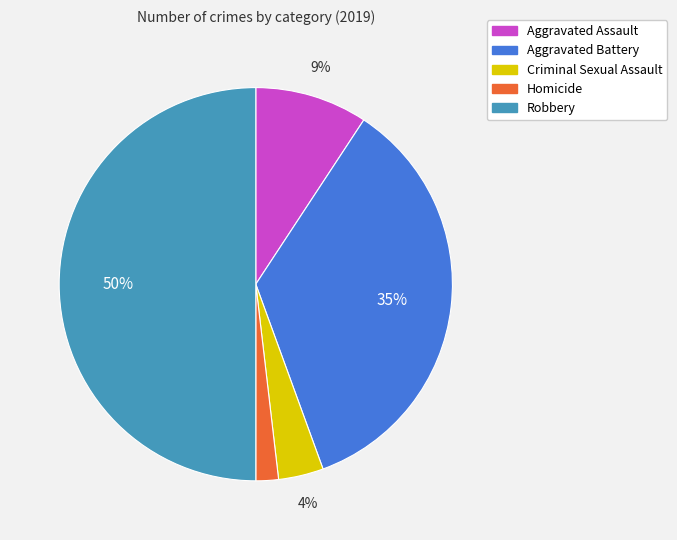

What is the smallest slice in the pie chart?

Homicide